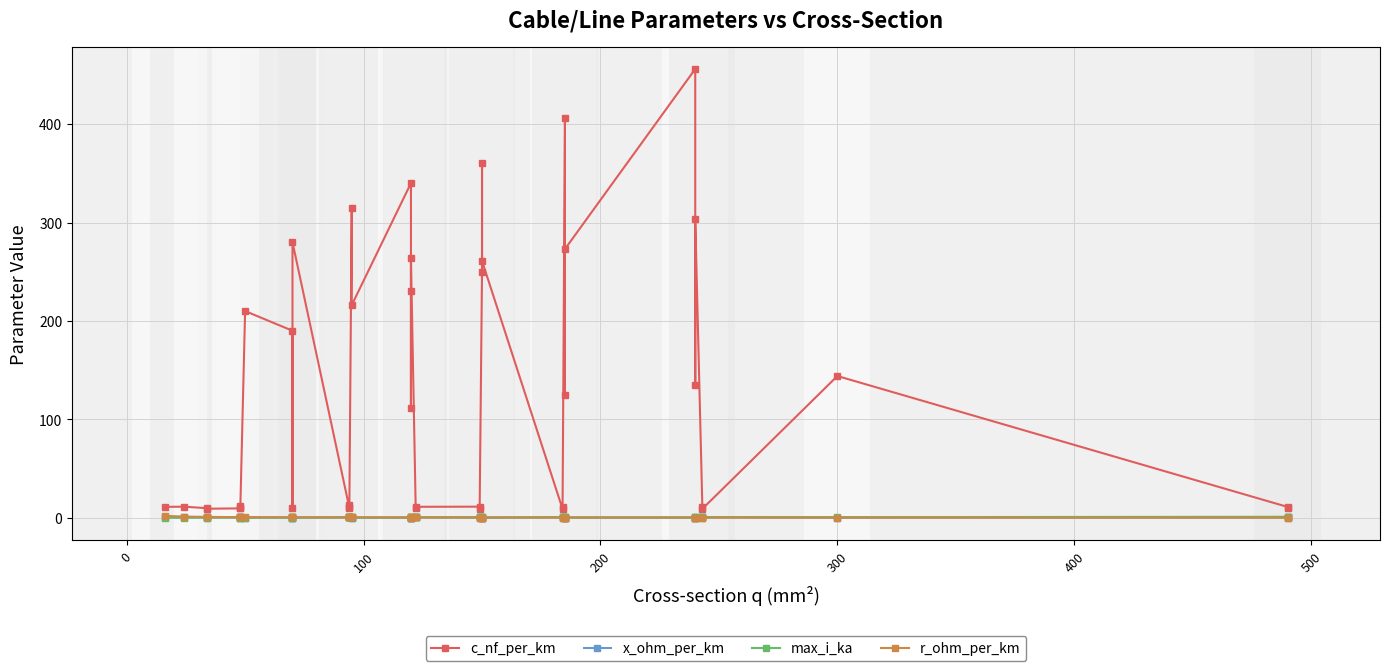

What is the value of the r_ohm_per_km point at the 37th from the left?

0.1